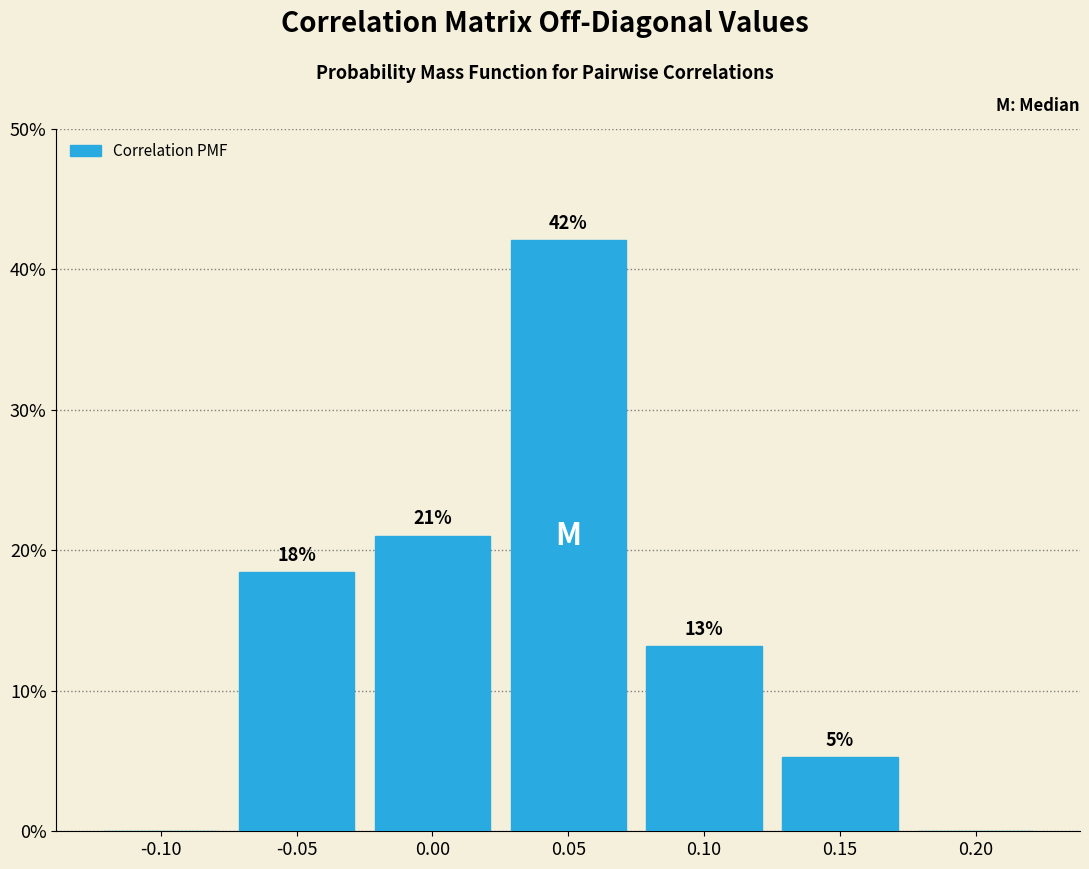

Are the bars horizontal?

No